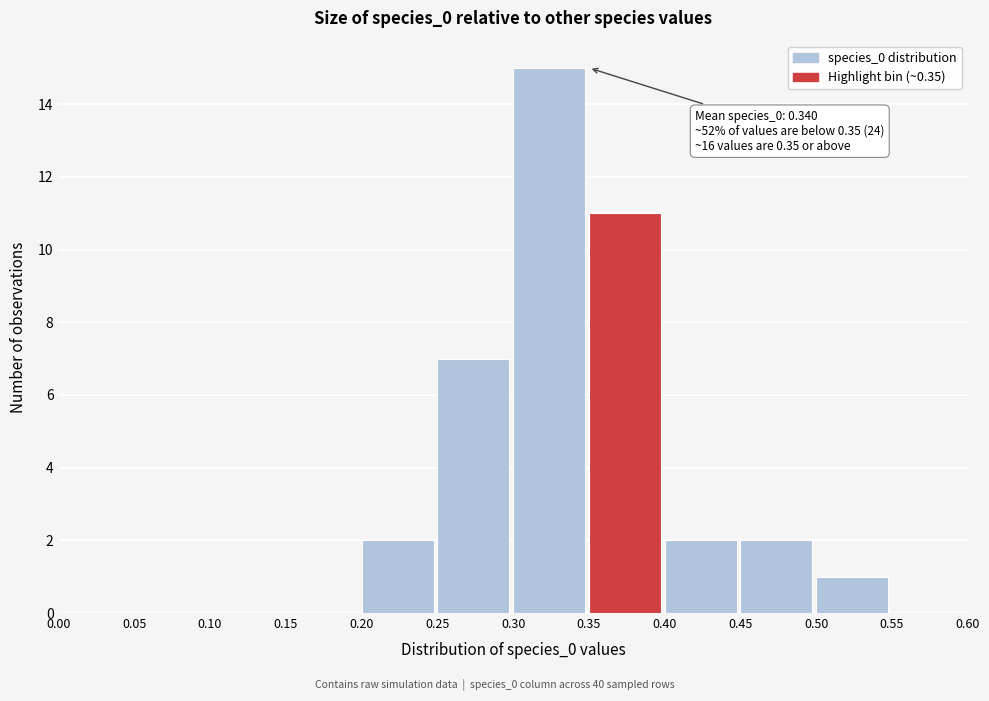

Over which range of the x-axis is the bar tallest?

0.30 to 0.35